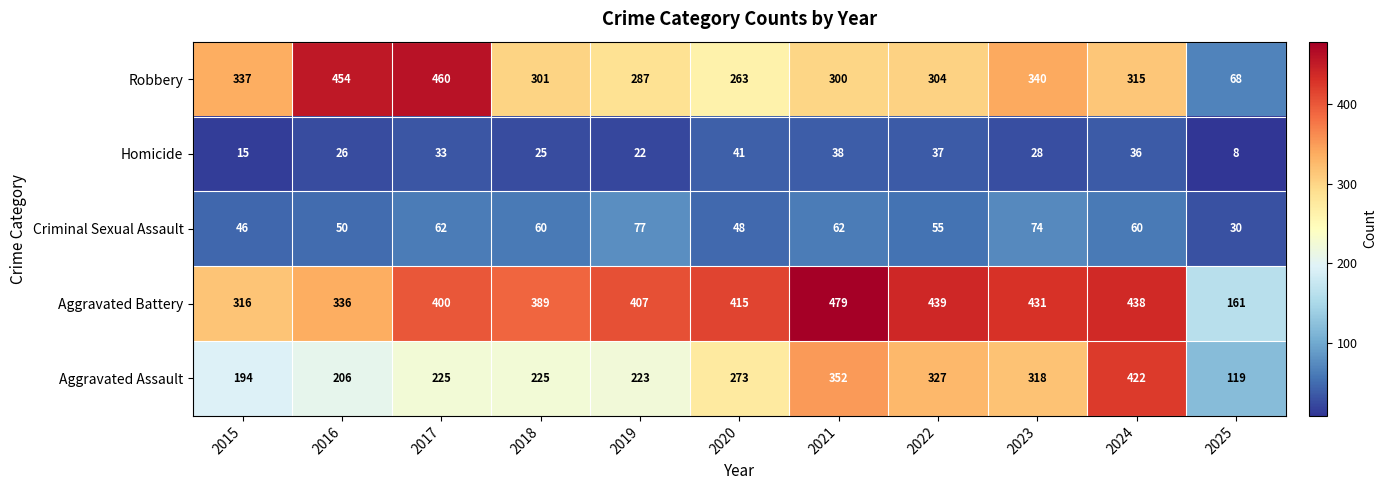

The Aggravated Assault series shows 225 at 2017. True or false?

True